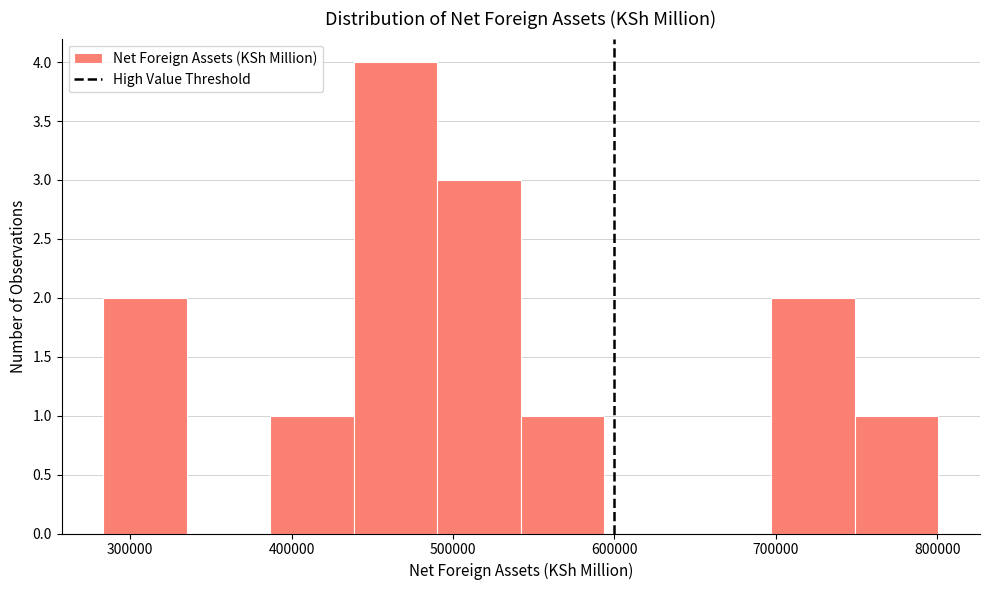

How tall is the bar that spans 390000 to 440000 on the x-axis? Neither the bar edges nor the heights are printed on the chart, so give them approximately, as read against the axes.

1